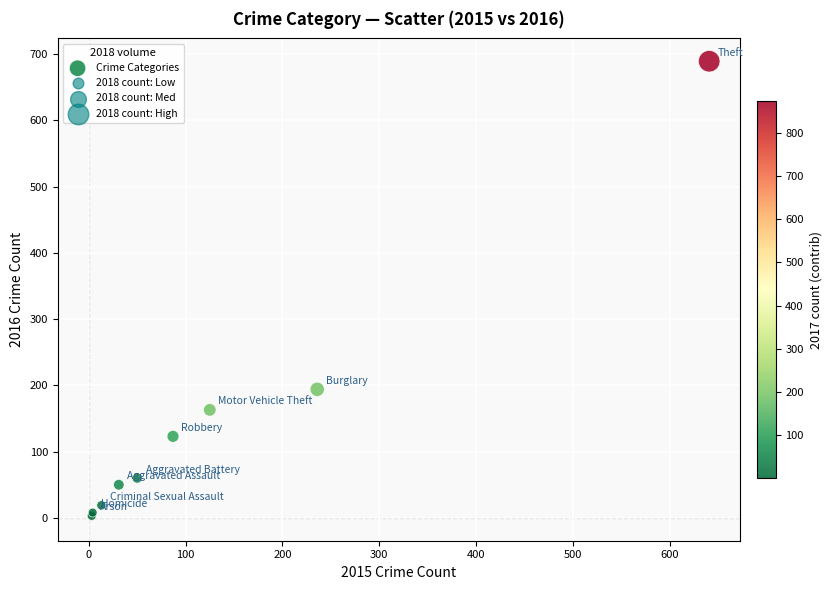

What Y value in the scatter plot is closest to 346?

194